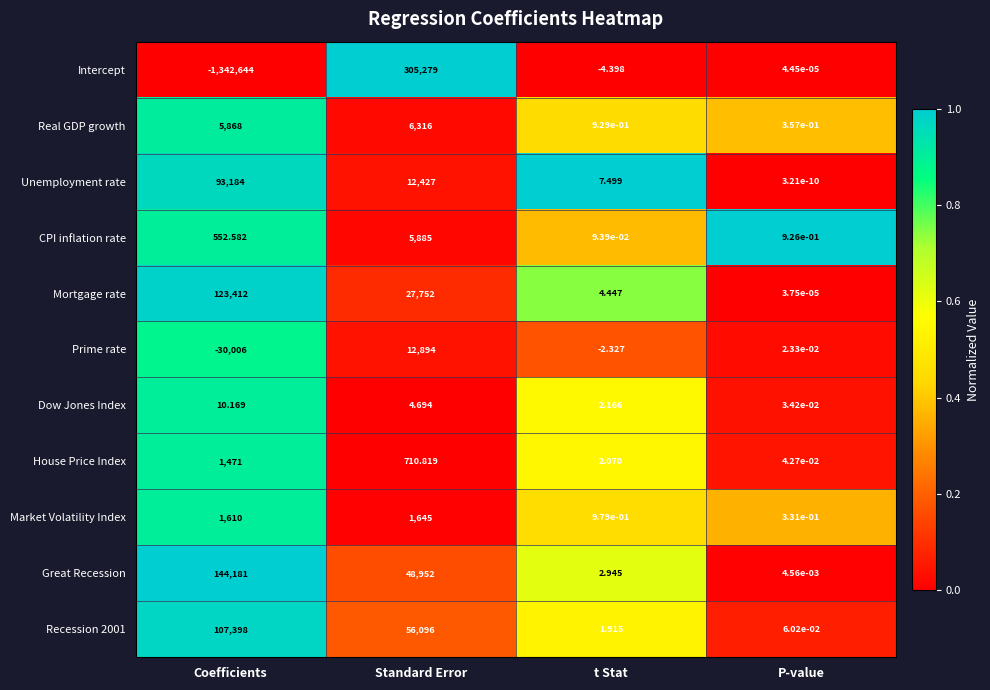

Which label corresponds to the smallest value in the chart?

Coefficients